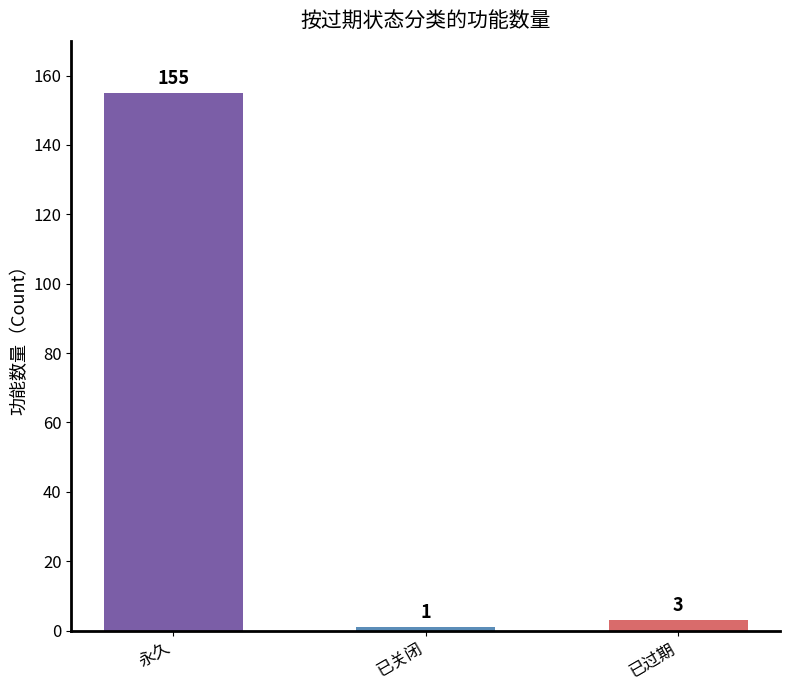

Does the chart contain any negative values?

No